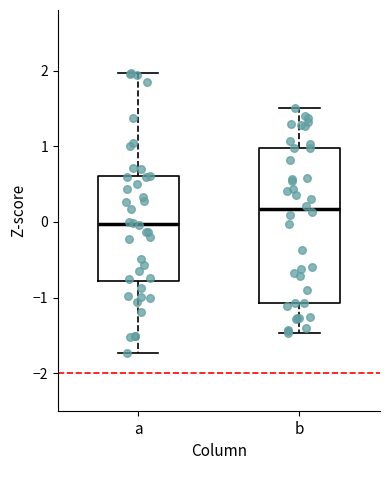

Where does the lower whisker of the box for b end on the y-axis? The values are not printed on the chart, so give them approximately, as read against the axis.

-1.5